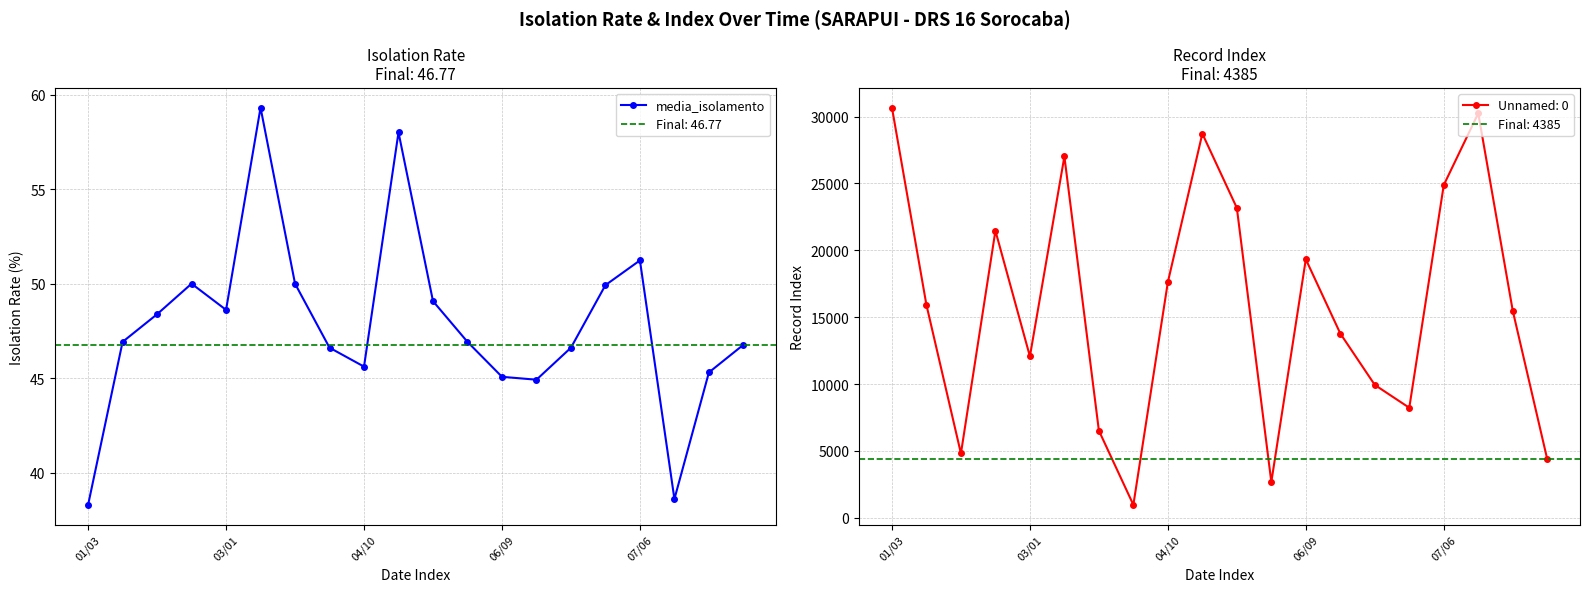

In media_isolamento, how many points are higher than both neighbors (excluding endpoints)?

4